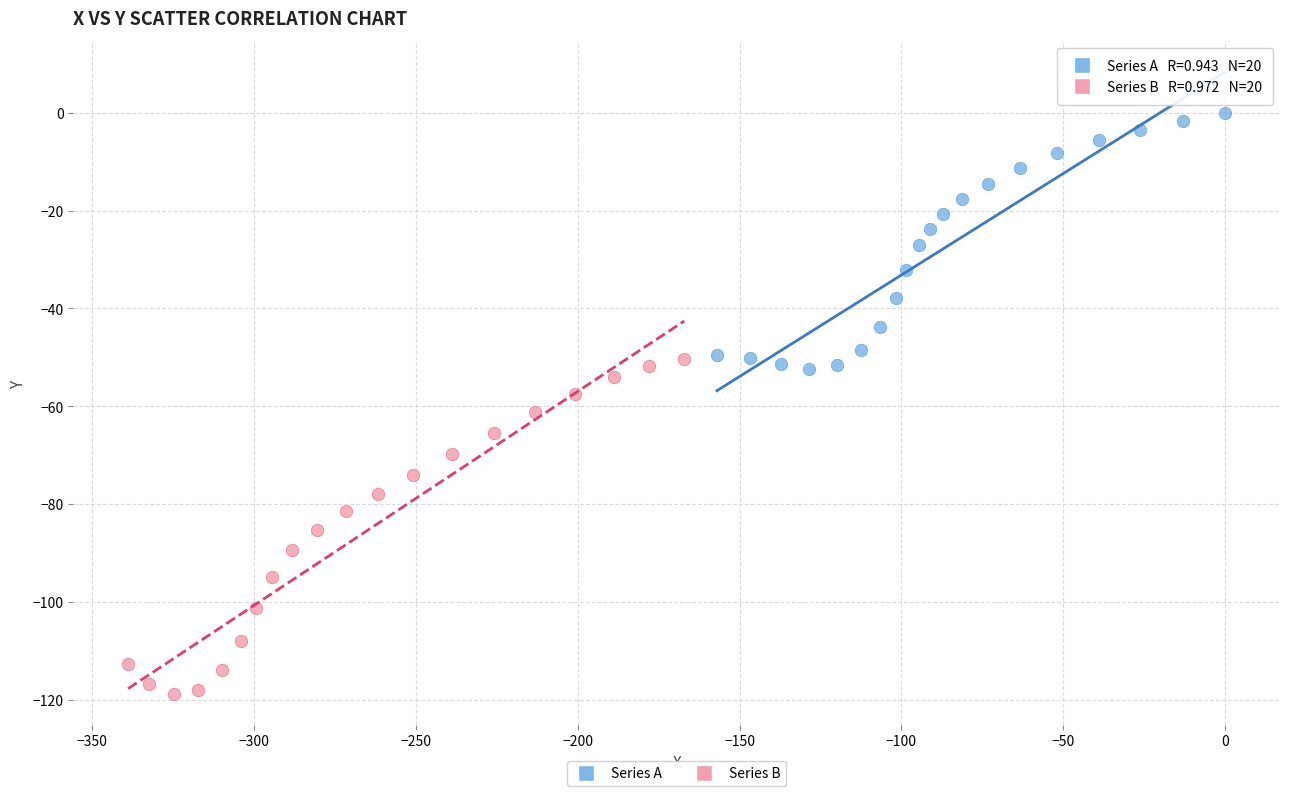

Which series has the largest Y range (max minus min)?

Series B